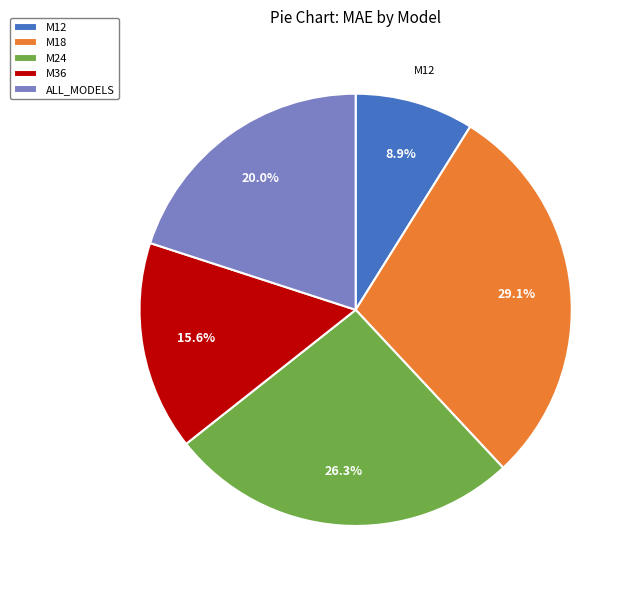

Is it true that M24 is 26% of the pie?

True